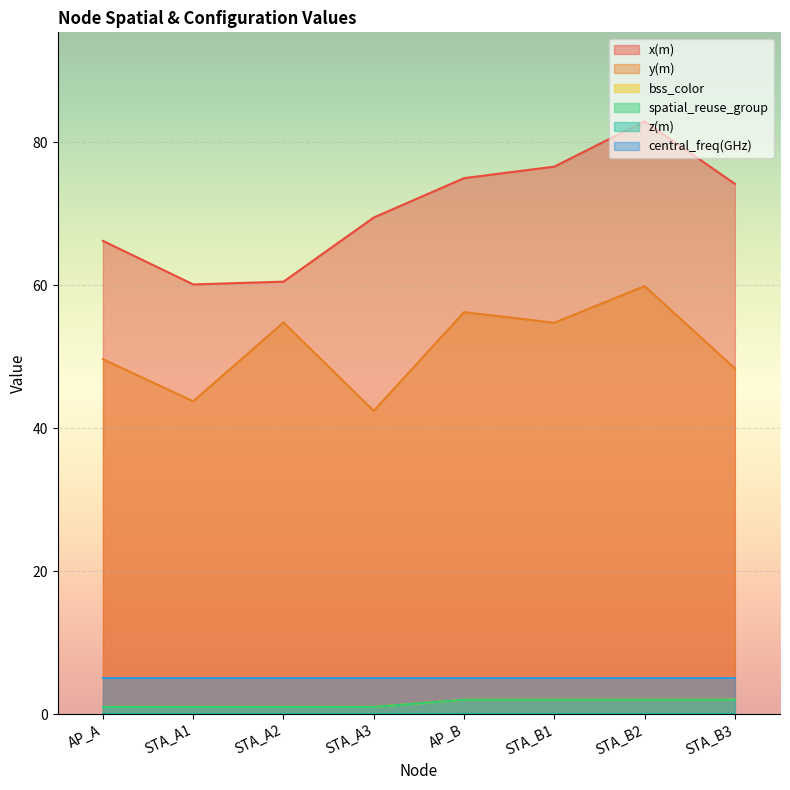

True or false: bss_color has more than 1 interior local peaks.

False